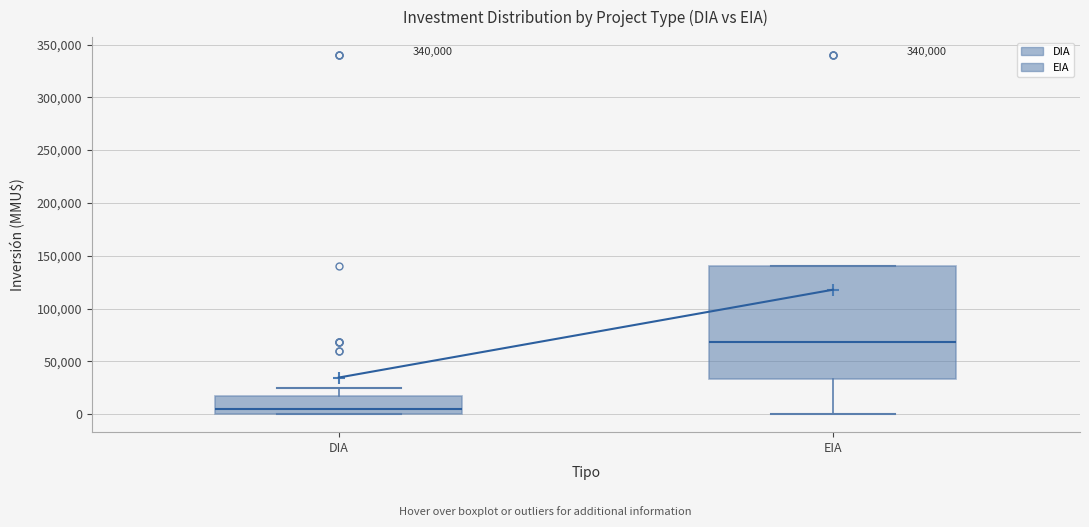

Reading left to right, read every box against the y-axis: the position of its median line, the range the box covers, and the ends of its whiskers. The values are not printed on the chart, so give them approximately, as read against the axis.

DIA: median 5000, box 0 to 15000, whiskers 0 to 25000
EIA: median 70000, box 35000 to 140000, whiskers 0 to 140000